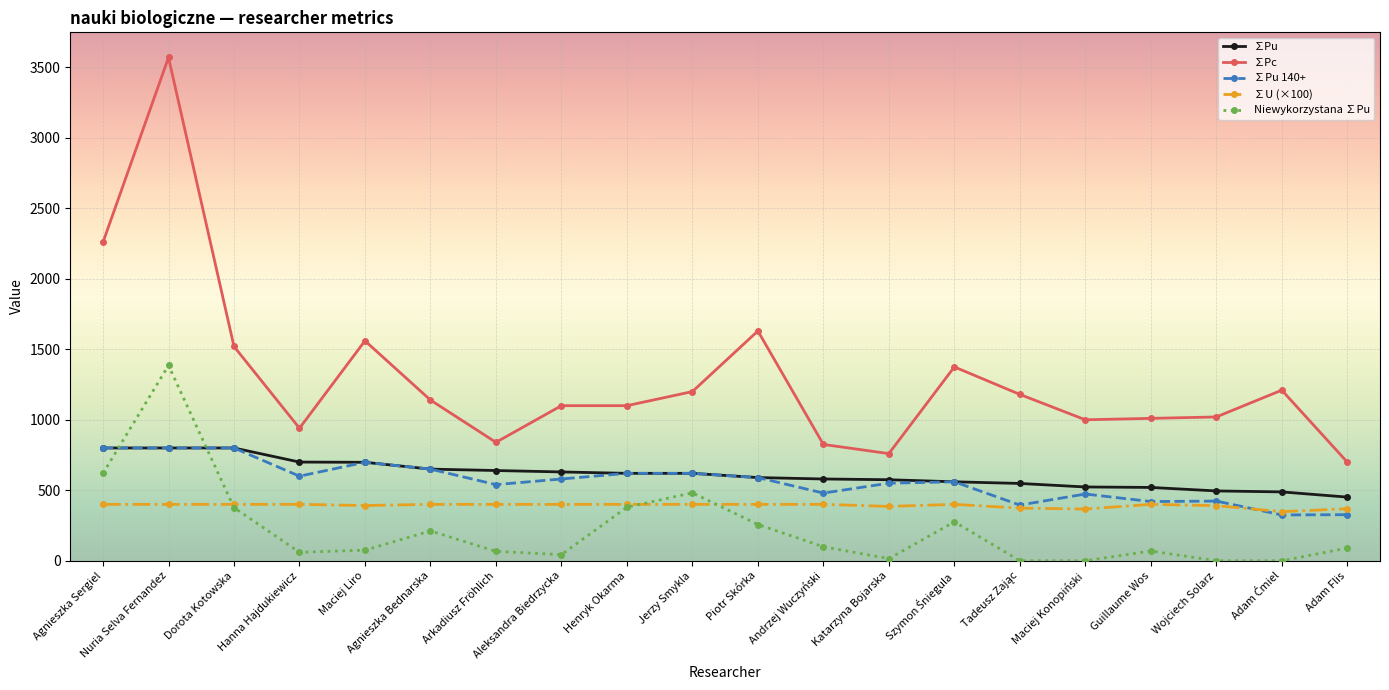

After their last crossing, which series has the higher values: Niewykorzystana ∑Pu or ∑Pu?

∑Pu